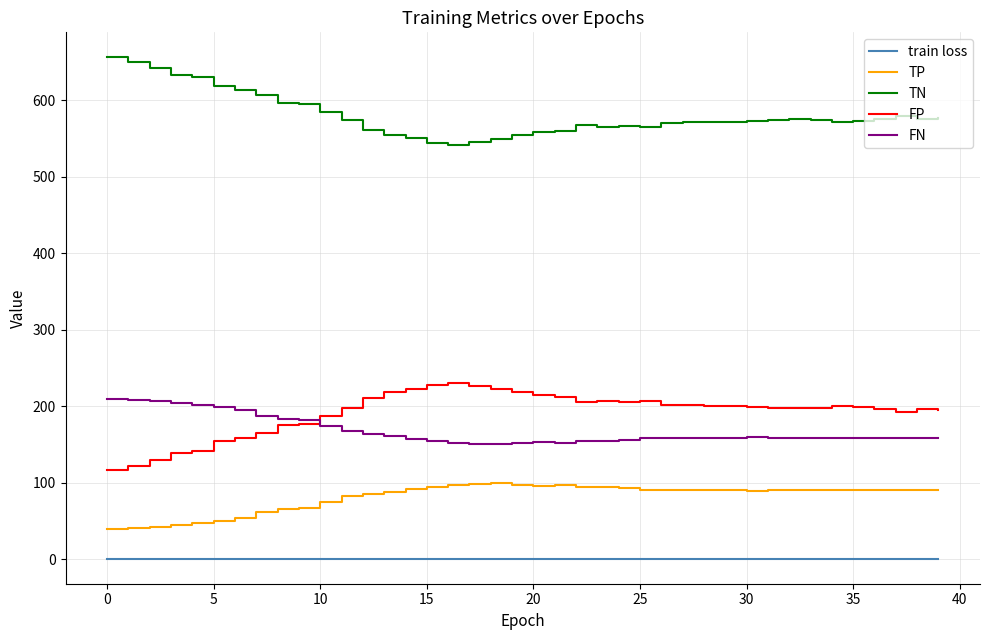

What is the highest value of the TN series?

656.0